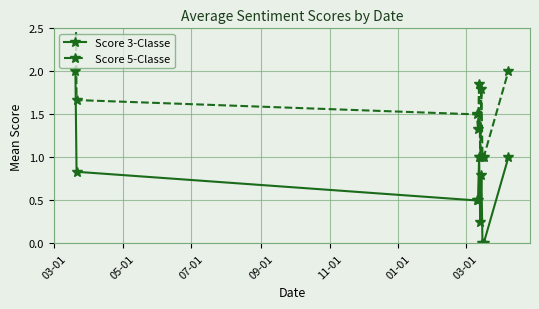

True or false: Score 3-Classe has more than 2 points higher than both neighbors.

False